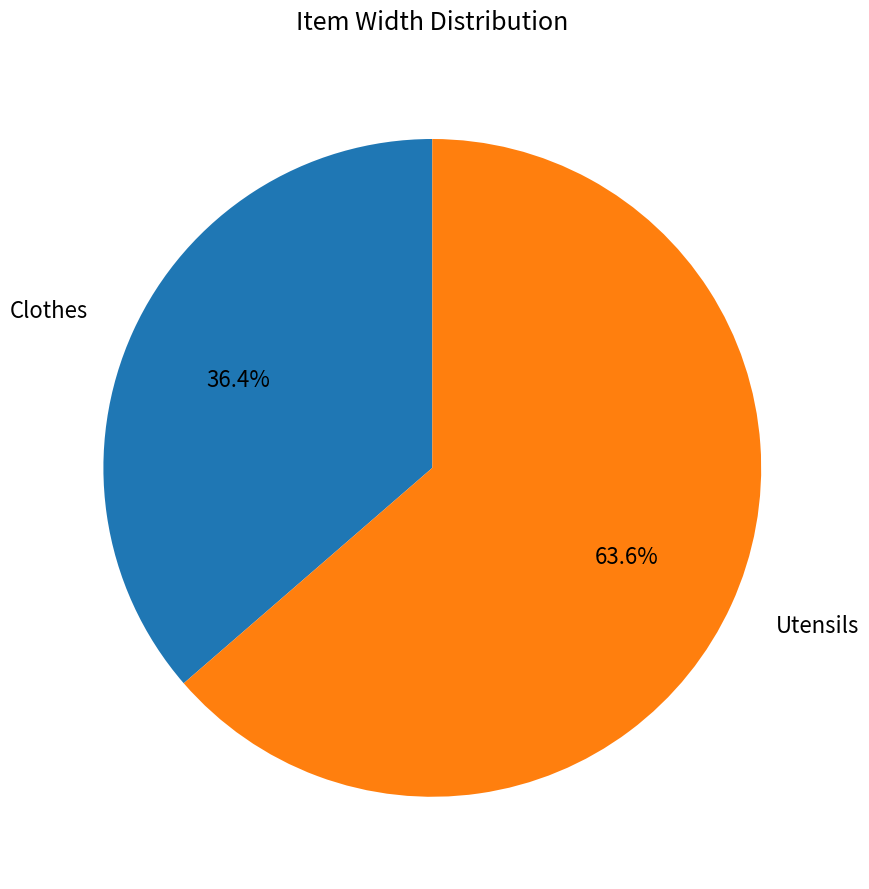

True or false: Utensils accounts for 74% of the total.

False